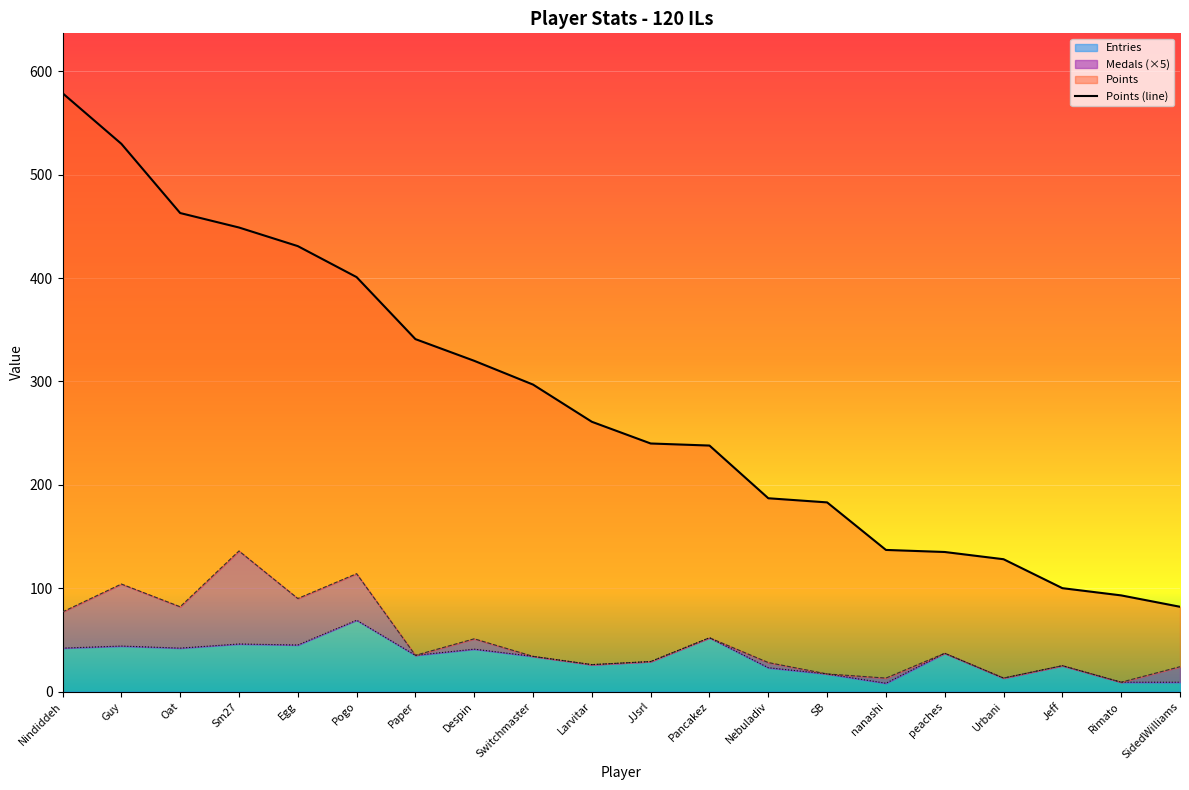

What is the difference between the highest and lowest values at Egg?

386